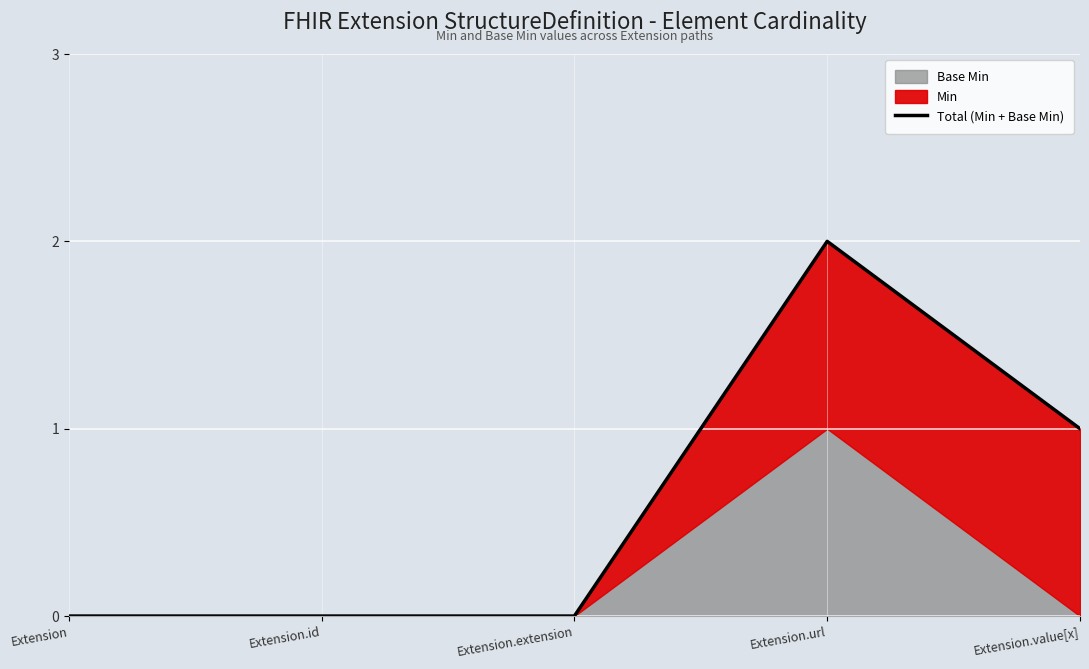

Which label corresponds to the smallest value in the chart?

Extension